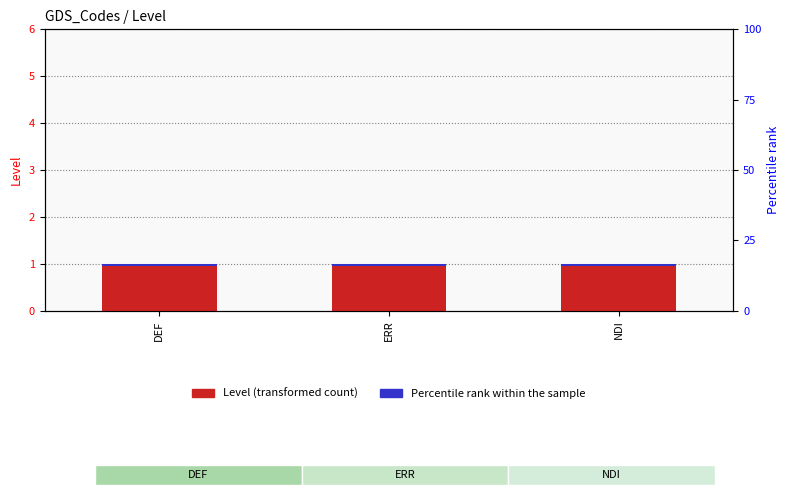

Reading left to right, transcribe all the data shown in this chart.

Level: DEF=1.0	ERR=1.0	NDI=1.0
Percentile rank: DEF=0.1	ERR=0.1	NDI=0.1